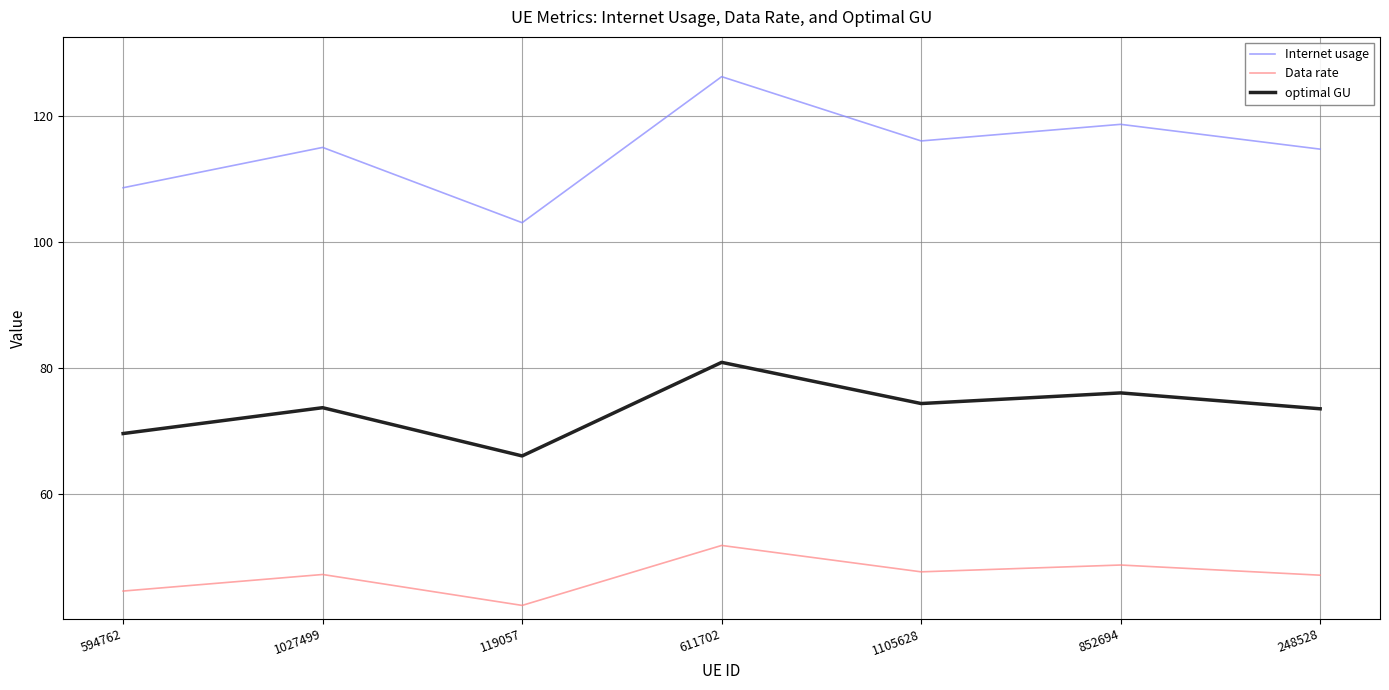

Is it true that Internet usage equals 31.1 at 119057?

False